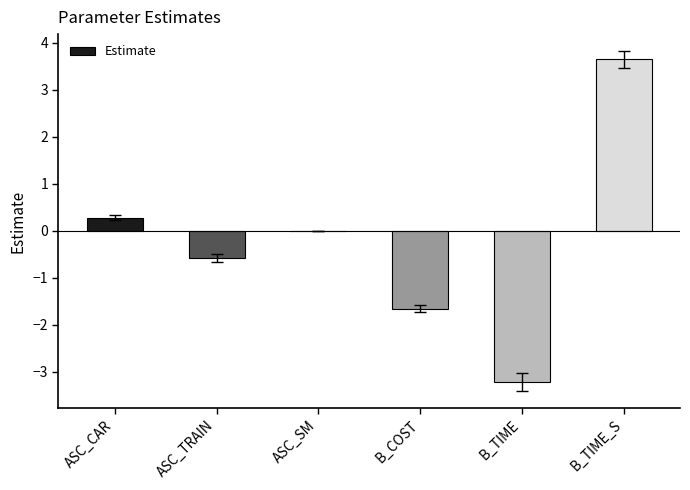

At which category does the chart reach its peak across all series?

B_TIME_S